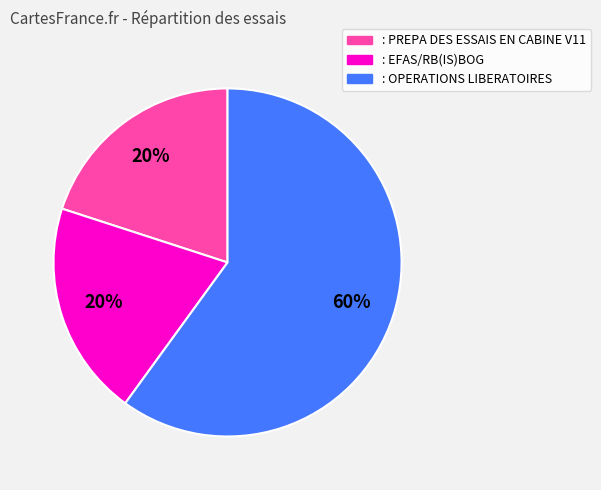

To the nearest percent, what is the combined percentage of : OPERATIONS LIBERATOIRES and : EFAS/RB(IS)BOG?

80%